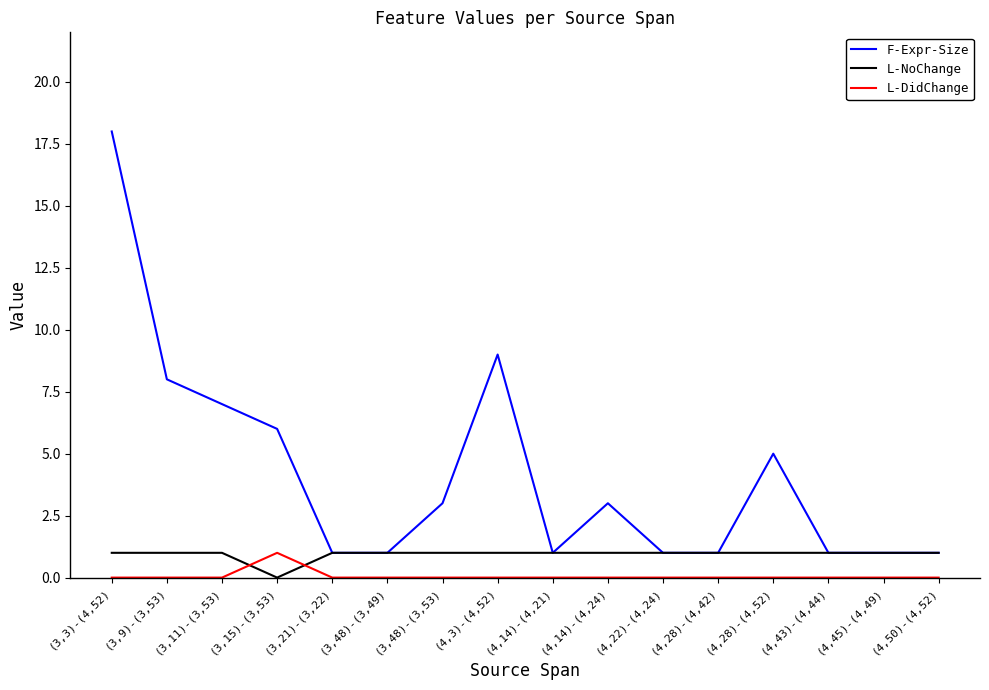

What position from the right is (4,43)-(4,44)?

3